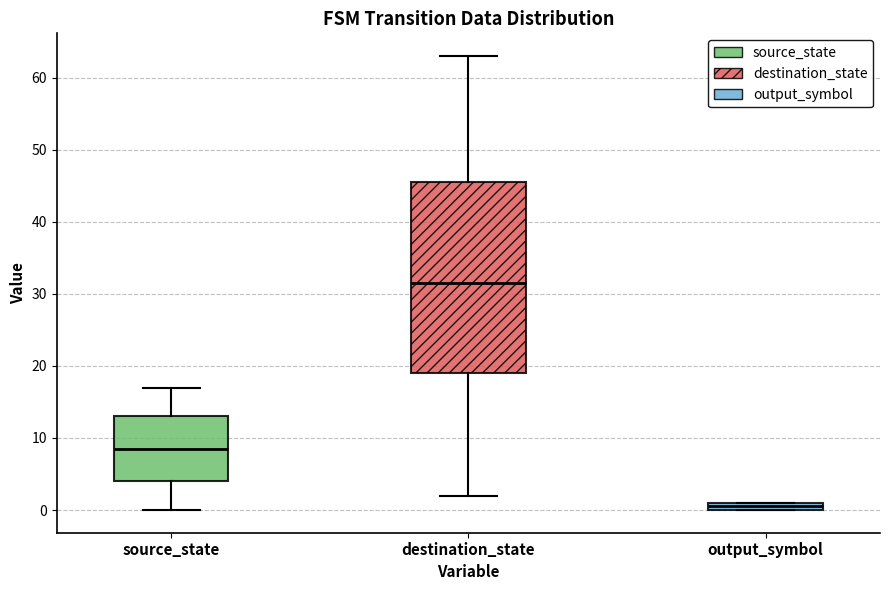

Which box's median line is the lowest?

output_symbol